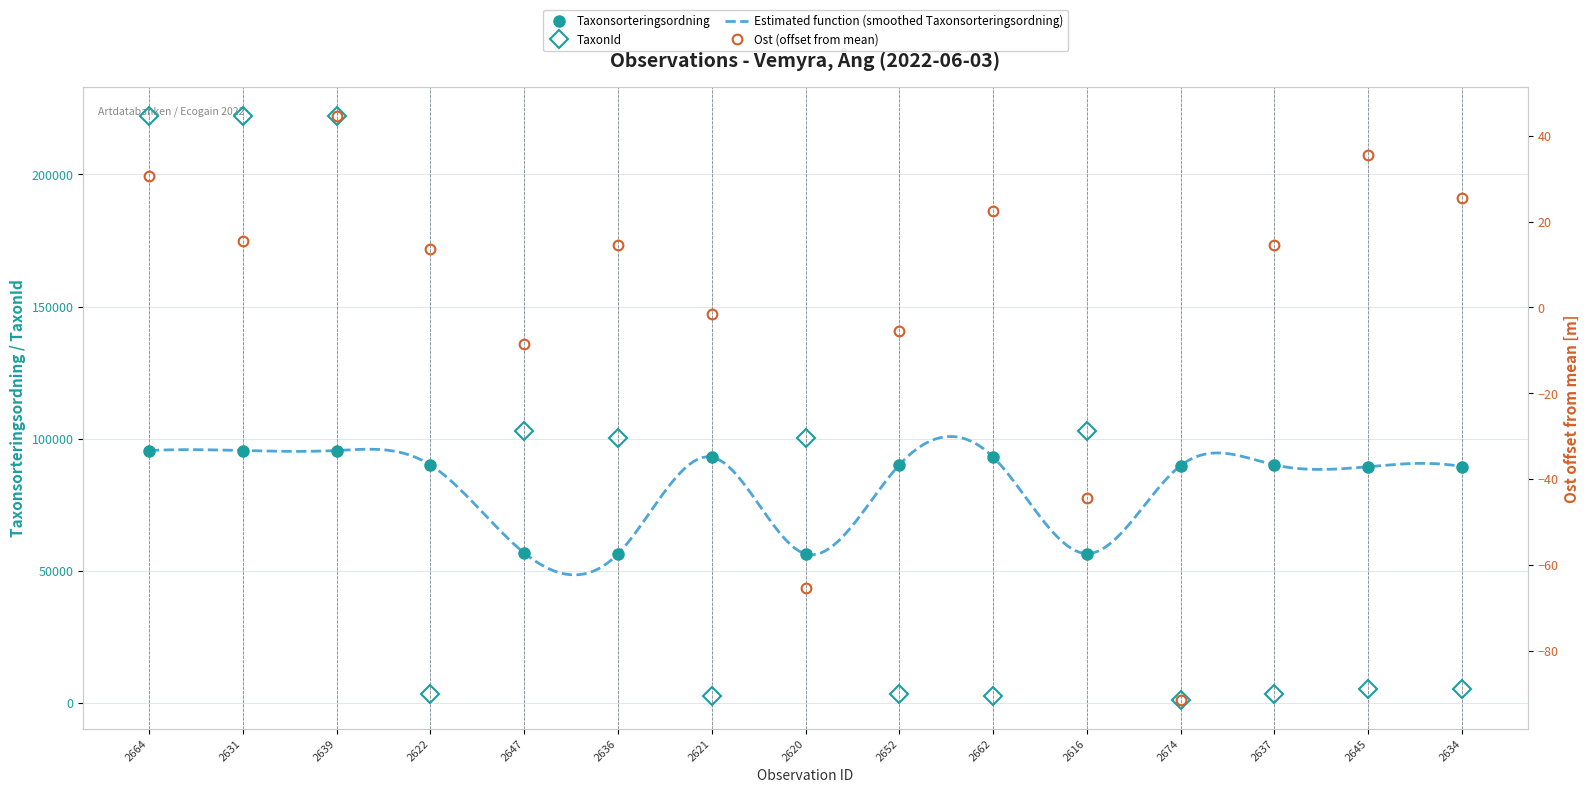

Is the value of Taxonsorteringsordning at 2647 greater than the value of TaxonId at 2620?

No